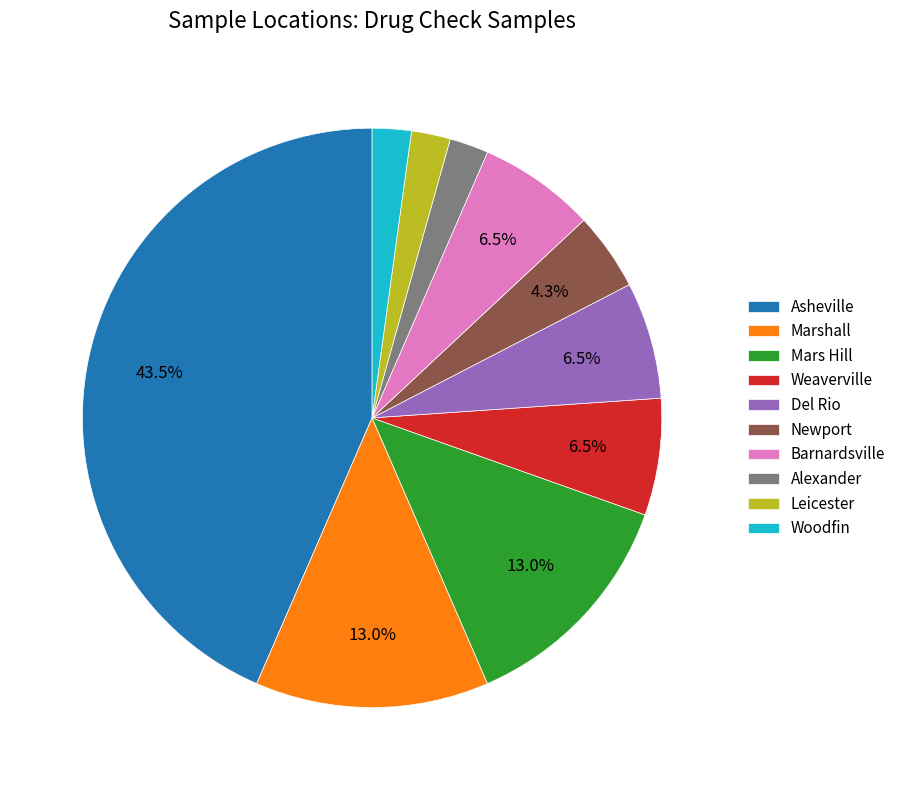

Does Weaverville represent more than half of the total?

No